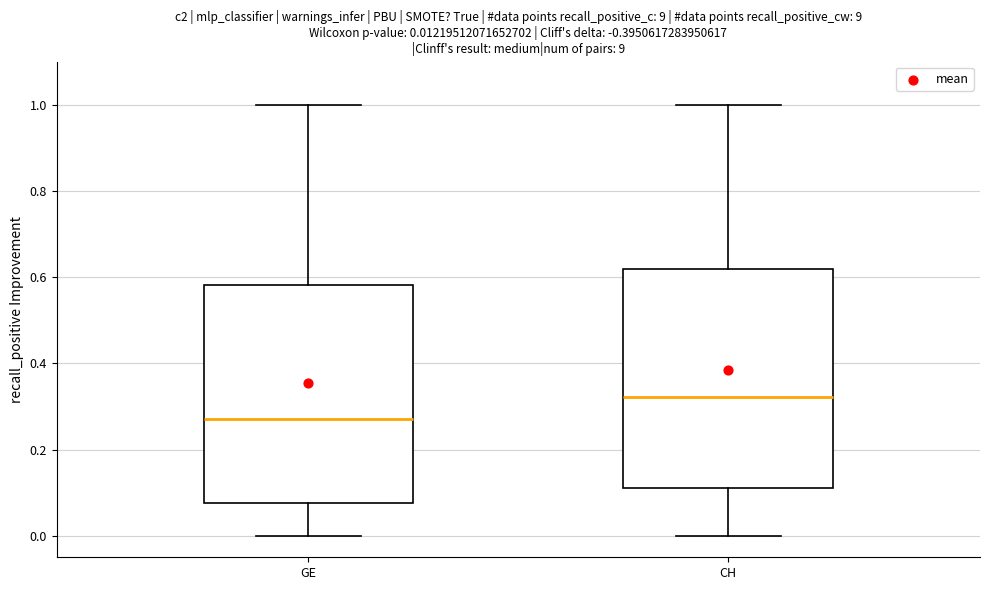

Which box's median line is the highest?

CH